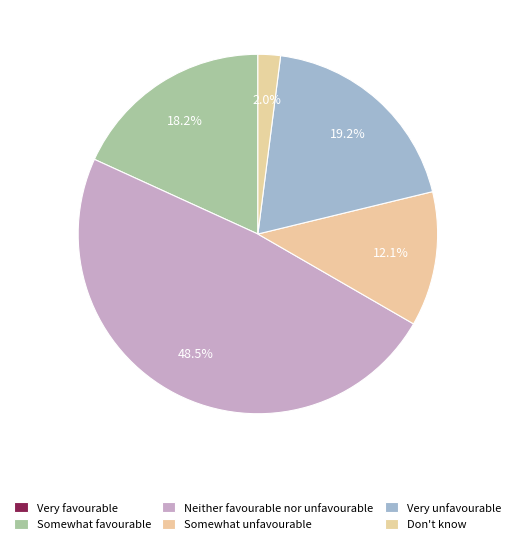

Combined, do Very favourable and Somewhat favourable account for over 50%?

No